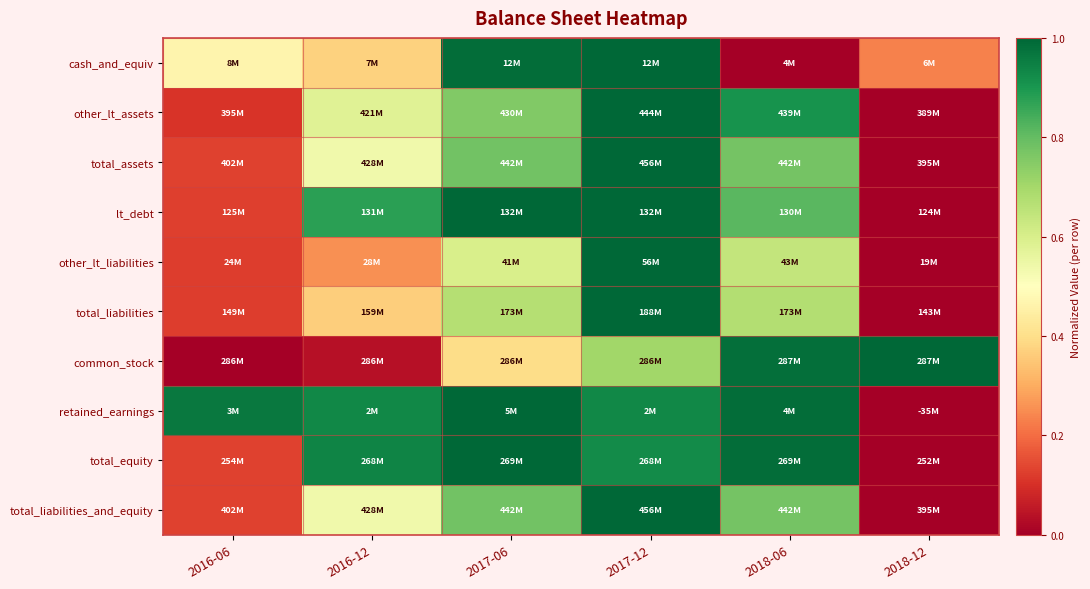

Between 2017-12 and 2017-06, which is larger?

2017-12